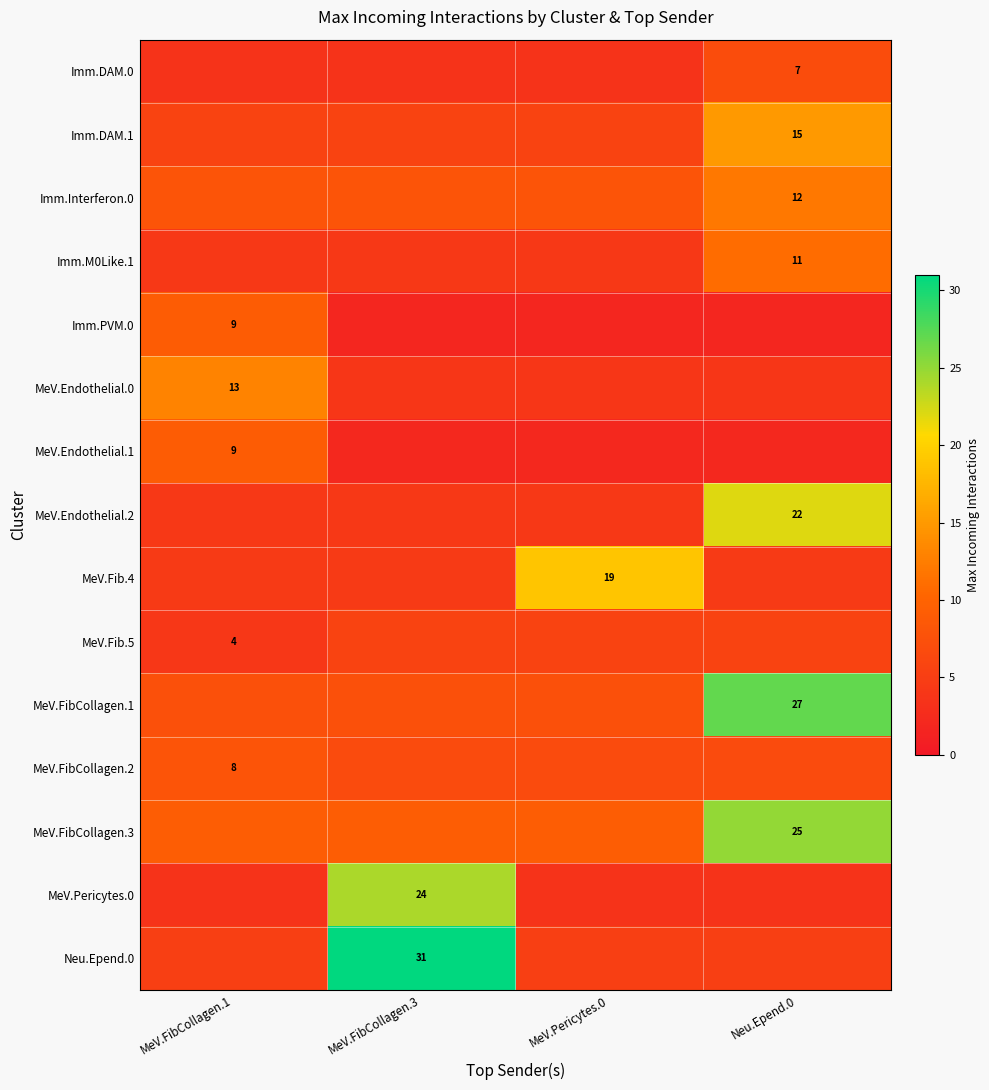

Reading left to right, transcribe all the data shown in this chart.

row_0: MeV.FibCollagen.1=3.6	MeV.FibCollagen.3=3.6	MeV.Pericytes.0=3.6	Neu.Epend.0=7.0
row_1: MeV.FibCollagen.1=5.7	MeV.FibCollagen.3=5.7	MeV.Pericytes.0=5.7	Neu.Epend.0=15.0
row_2: MeV.FibCollagen.1=8.1	MeV.FibCollagen.3=8.1	MeV.Pericytes.0=8.1	Neu.Epend.0=12.0
row_3: MeV.FibCollagen.1=4.2	MeV.FibCollagen.3=4.2	MeV.Pericytes.0=4.2	Neu.Epend.0=11.0
row_4: MeV.FibCollagen.1=9.0	MeV.FibCollagen.3=1.8	MeV.Pericytes.0=1.8	Neu.Epend.0=1.8
row_5: MeV.FibCollagen.1=13.0	MeV.FibCollagen.3=3.9	MeV.Pericytes.0=3.9	Neu.Epend.0=3.9
row_6: MeV.FibCollagen.1=9.0	MeV.FibCollagen.3=2.1	MeV.Pericytes.0=2.1	Neu.Epend.0=2.1
row_7: MeV.FibCollagen.1=4.2	MeV.FibCollagen.3=4.2	MeV.Pericytes.0=4.2	Neu.Epend.0=22.0
row_8: MeV.FibCollagen.1=4.5	MeV.FibCollagen.3=4.5	MeV.Pericytes.0=19.0	Neu.Epend.0=4.5
row_9: MeV.FibCollagen.1=4.0	MeV.FibCollagen.3=5.7	MeV.Pericytes.0=5.7	Neu.Epend.0=5.7
row_10: MeV.FibCollagen.1=7.5	MeV.FibCollagen.3=7.5	MeV.Pericytes.0=7.5	Neu.Epend.0=27.0
row_11: MeV.FibCollagen.1=8.0	MeV.FibCollagen.3=6.9	MeV.Pericytes.0=6.9	Neu.Epend.0=6.9
row_12: MeV.FibCollagen.1=9.3	MeV.FibCollagen.3=9.3	MeV.Pericytes.0=9.3	Neu.Epend.0=25.0
row_13: MeV.FibCollagen.1=3.6	MeV.FibCollagen.3=24.0	MeV.Pericytes.0=3.6	Neu.Epend.0=3.6
row_14: MeV.FibCollagen.1=5.1	MeV.FibCollagen.3=31.0	MeV.Pericytes.0=5.1	Neu.Epend.0=5.1